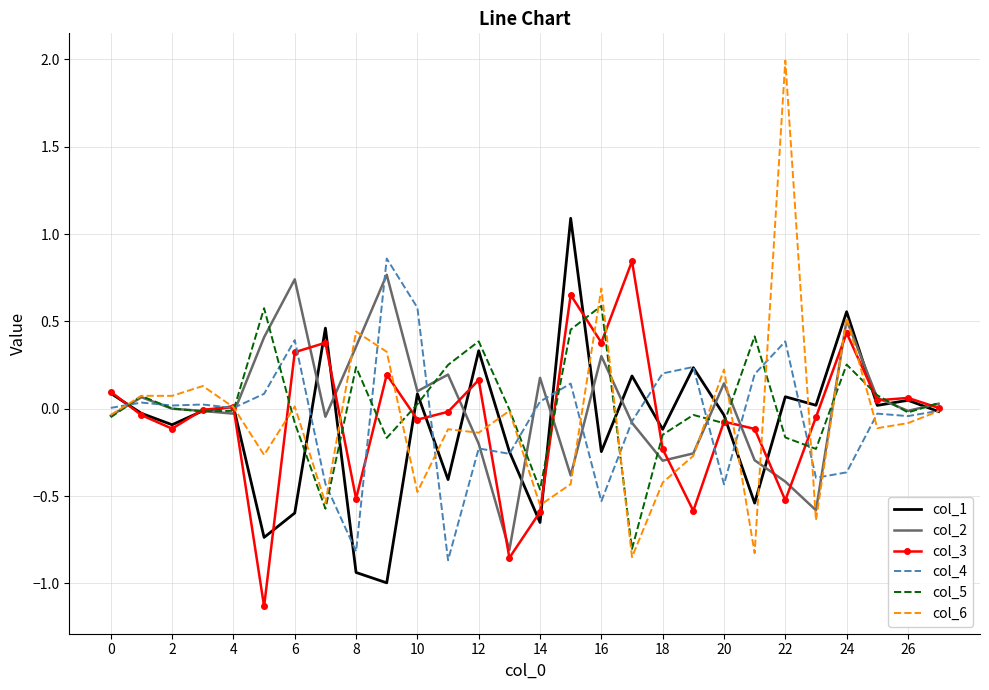

What is the highest value of the col_1 series?

1.1